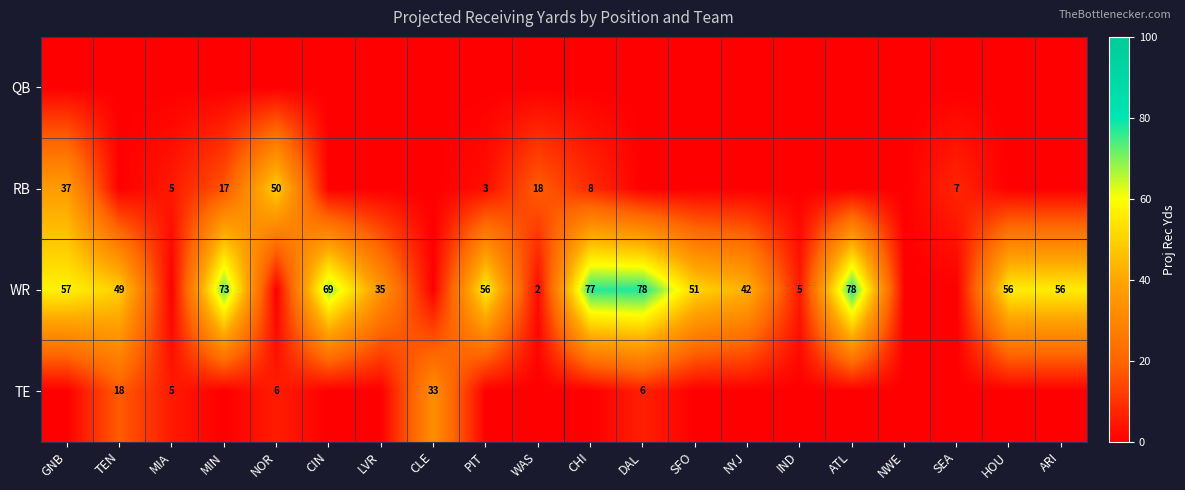

Which category has the highest value across all series?

DAL